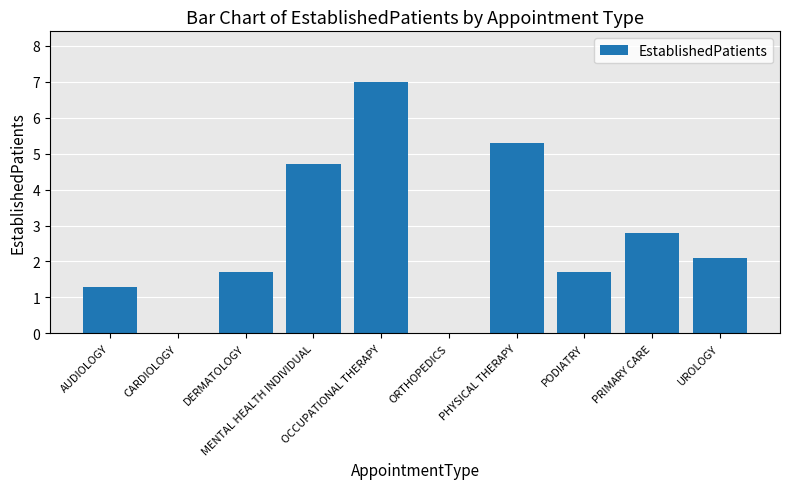

Reading right to left, list all the values displayed in this chart.

2.1	2.8	1.7	5.3	0.0	7.0	4.7	1.7	0.0	1.3